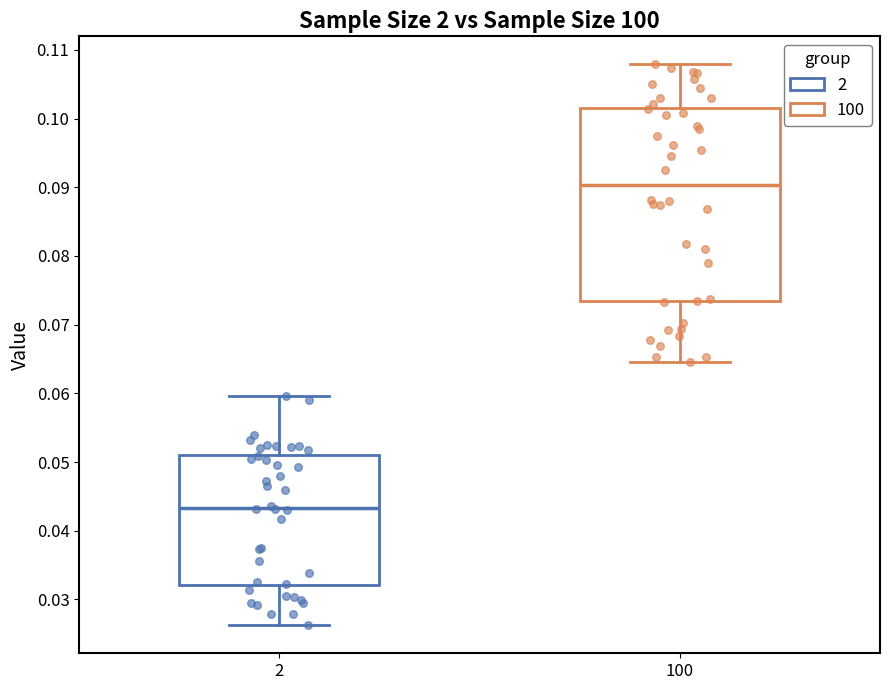

Where does the median line of the box at x = 100 sit on the y-axis? The values are not printed on the chart, so give them approximately, as read against the axis.

0.090